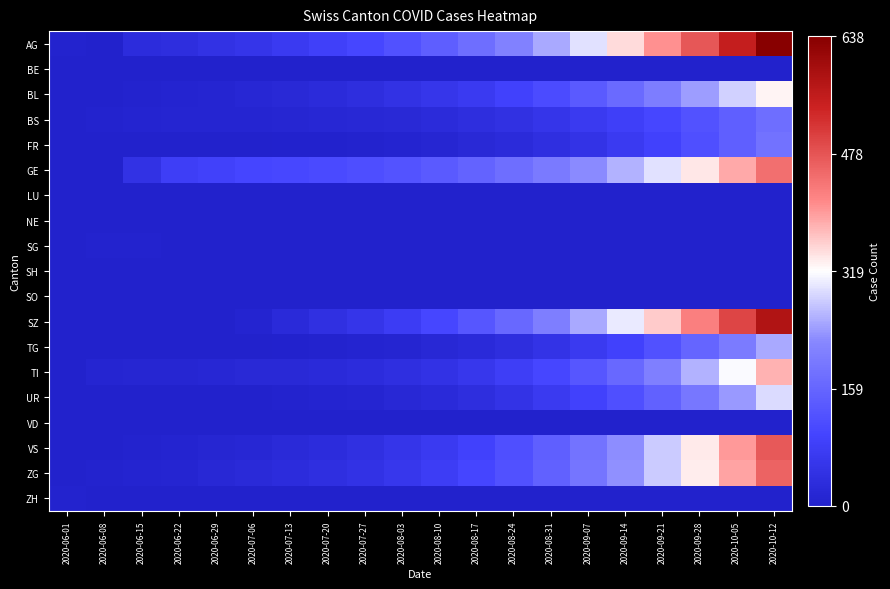

At 2020-08-17, list the series in order from largest to smallest.

AG, GE, SZ, ZG, VS, BL, TI, UR, BS, TG, FR, BE, LU, NE, SG, SH, SO, VD, ZH